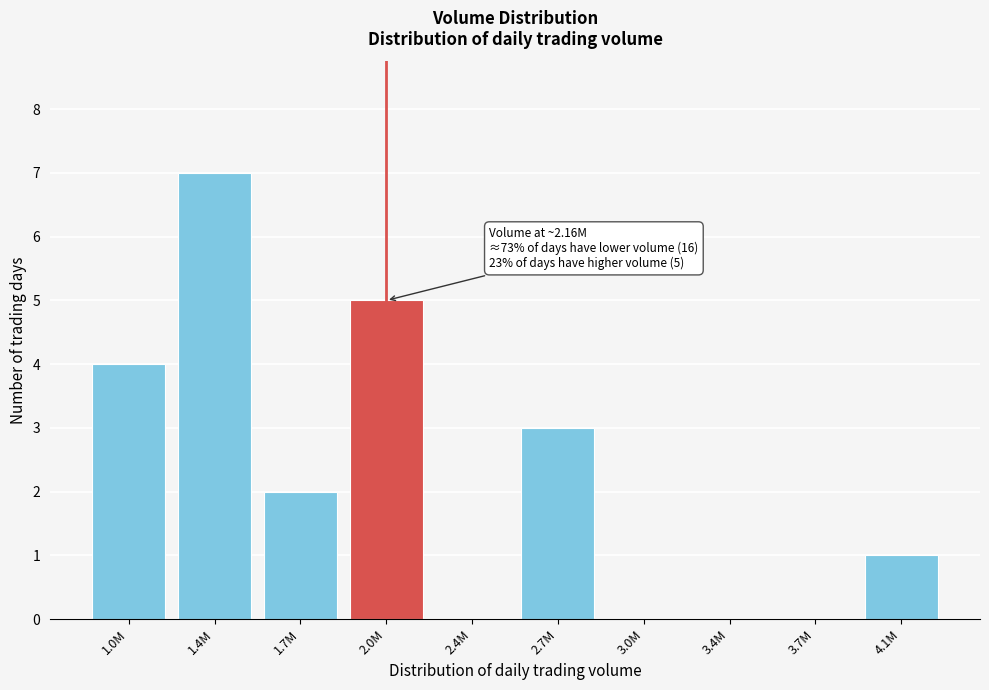

Reading right to left, what are all the values shown in this chart?

4.1M=1	3.7M=0	3.4M=0	3.0M=0	2.7M=3	2.4M=0	2.0M=5	1.7M=2	1.4M=7	1.0M=4